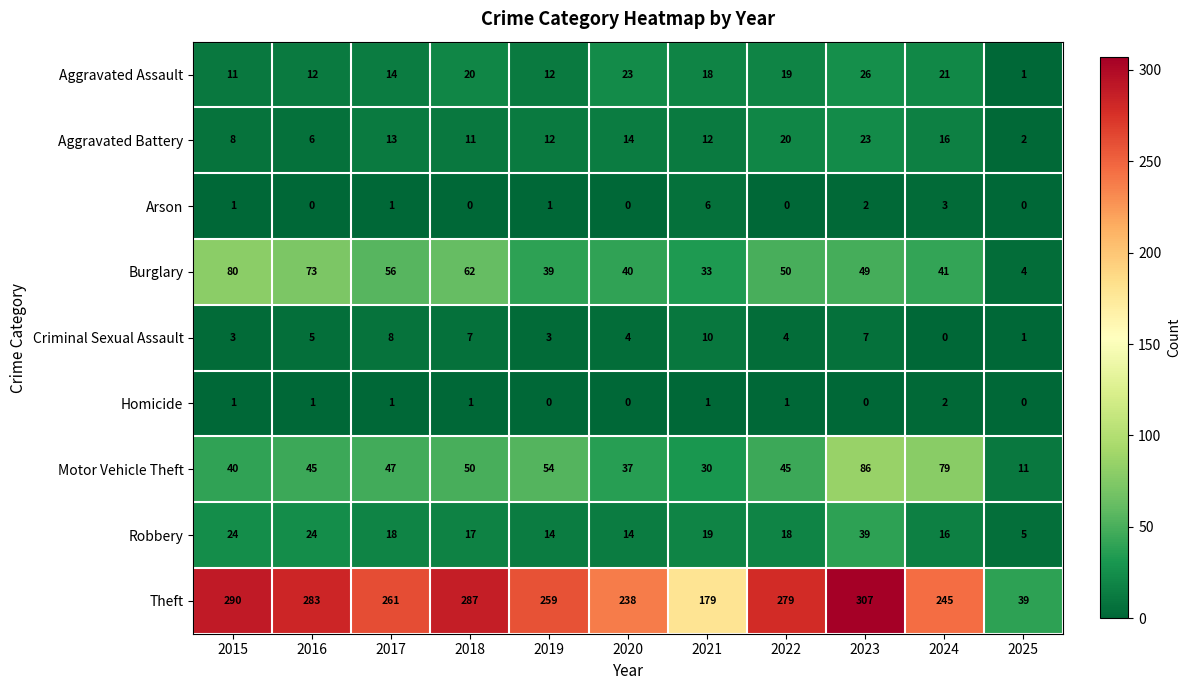

Is it true that Criminal Sexual Assault equals 4 at 2024?

False